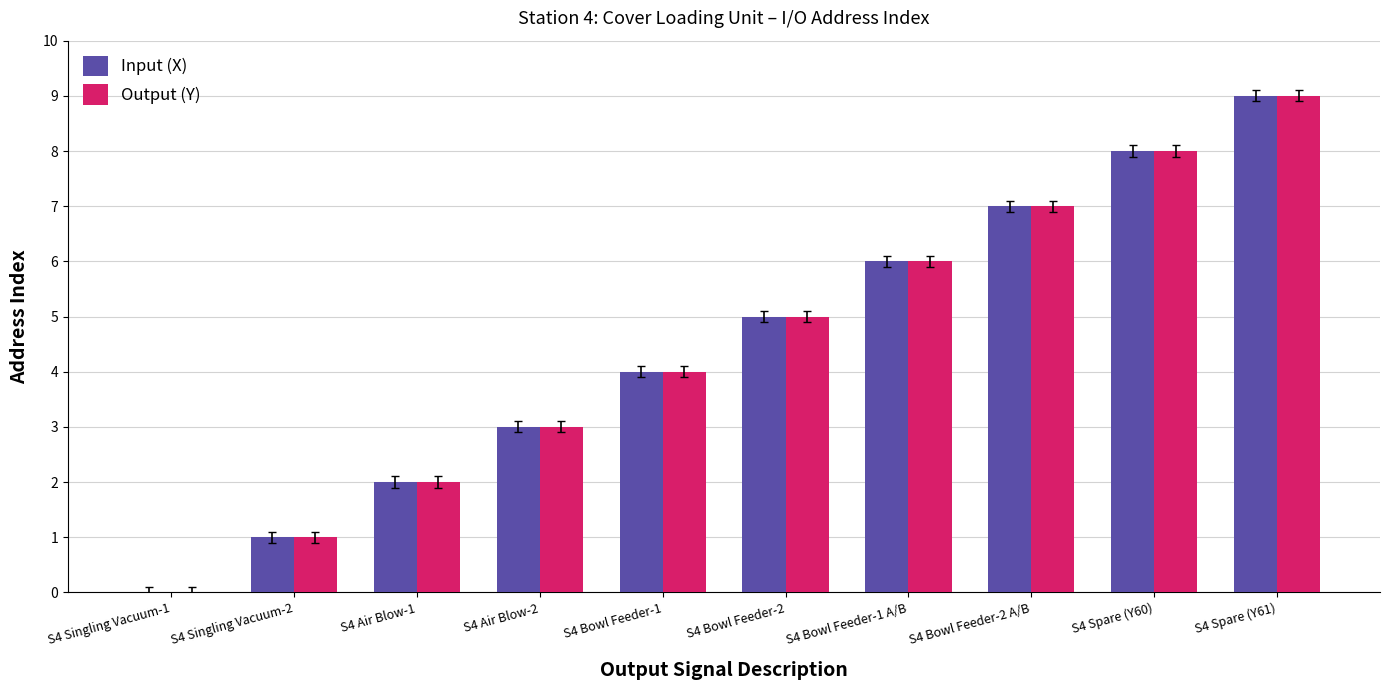

Reading left to right, what are all the values shown in this chart?

Input (X): 0	1	2	3	4	5	6	7	8	9
Output (Y): 0	1	2	3	4	5	6	7	8	9